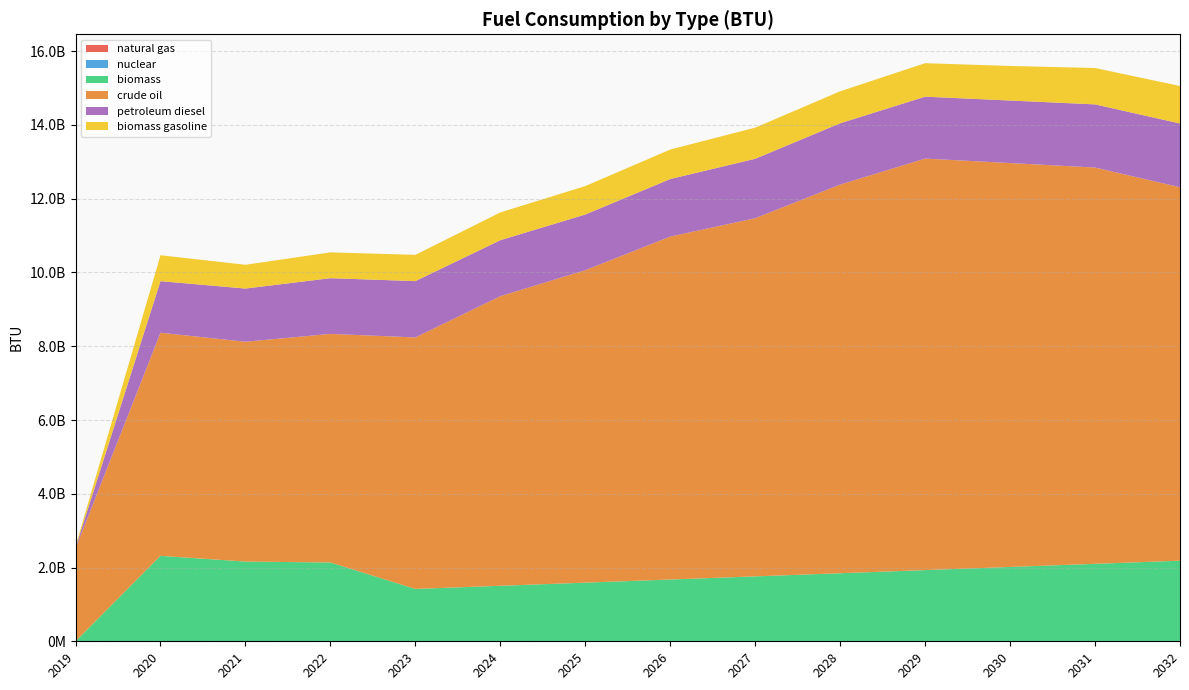

Reading left to right, transcribe all the data shown in this chart.

natural gas: 2019=0.0	2020=982478.4	2021=999932.6	2022=957971.6	2023=1035432.0	2024=1078575.0	2025=1092956.0	2026=1121718.0	2027=1366195.0	2028=1581910.0	2029=1668196.0	2030=1740101.0	2031=1855149.0	2032=1927054.0
nuclear: 2019=0.0	2020=2801103.8	2021=4663906.7	2022=7023457.2	2023=7023457.2	2024=7023457.2	2025=7023457.2	2026=7023457.2	2027=7023457.2	2028=7023457.2	2029=7023457.2	2030=7023457.2	2031=7023457.2	2032=7023457.2
biomass: 2019=0.0	2020=2313221300.0	2021=2155755550.0	2022=2128149400.0	2023=1412032112.0	2024=1496966375.0	2025=1581900637.0	2026=1666834900.0	2027=1751769162.0	2028=1836703424.0	2029=1921637687.0	2030=2006571949.0	2031=2091506212.0	2032=2176440474.0
crude oil: 2019=2517361086.0	2020=6050220626.0	2021=5961113312.0	2022=6199403858.0	2023=6819344244.0	2024=7852578220.0	2025=8472518606.0	2026=9299105787.0	2027=9712399378.0	2028=10538986559.0	2029=11158926944.0	2030=10952280149.0	2031=10745633354.0	2032=10125692968.0
petroleum diesel: 2019=20190660.0	2020=1398169554.0	2021=1442050588.0	2022=1509924857.0	2023=1526733581.0	2024=1518135725.0	2025=1509537869.0	2026=1560306162.0	2027=1611074455.0	2028=1661842748.0	2029=1678731394.0	2030=1695620040.0	2031=1712508685.0	2032=1729397331.0
biomass gasoline: 2019=41660209.0	2020=702576908.0	2021=644364686.0	2022=700119969.0	2023=712817193.0	2024=753352100.0	2025=770947341.0	2026=799856245.0	2027=843692128.0	2028=866988506.0	2029=907454513.0	2030=936841362.0	2031=986284118.0	2032=1016116854.0